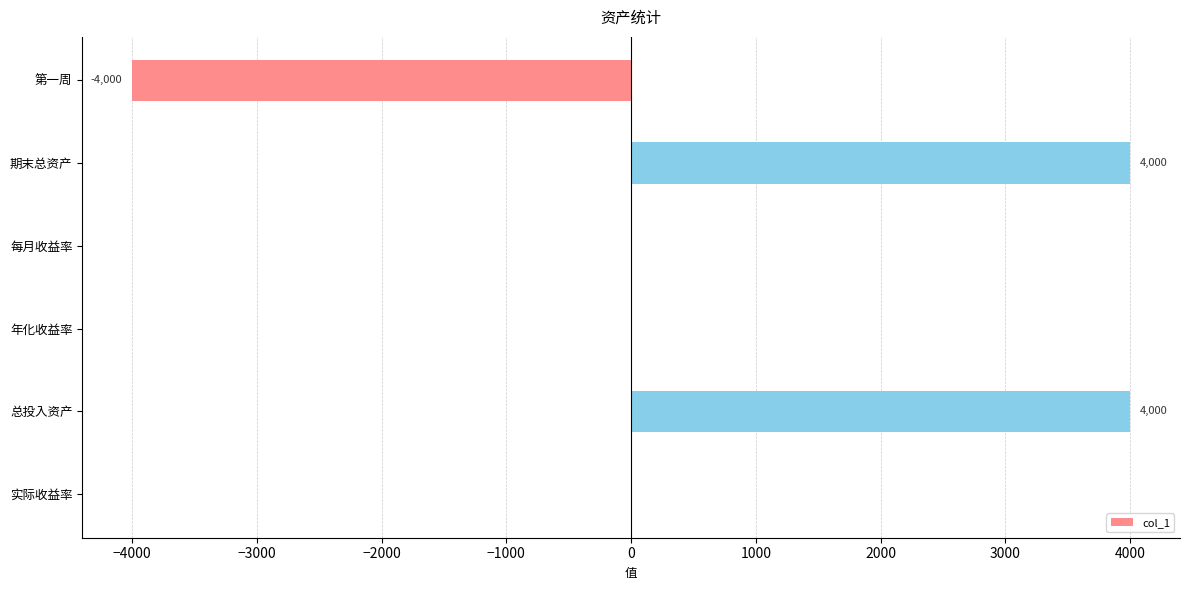

What value does the data have at 总投入资产, to the nearest 50?

4000